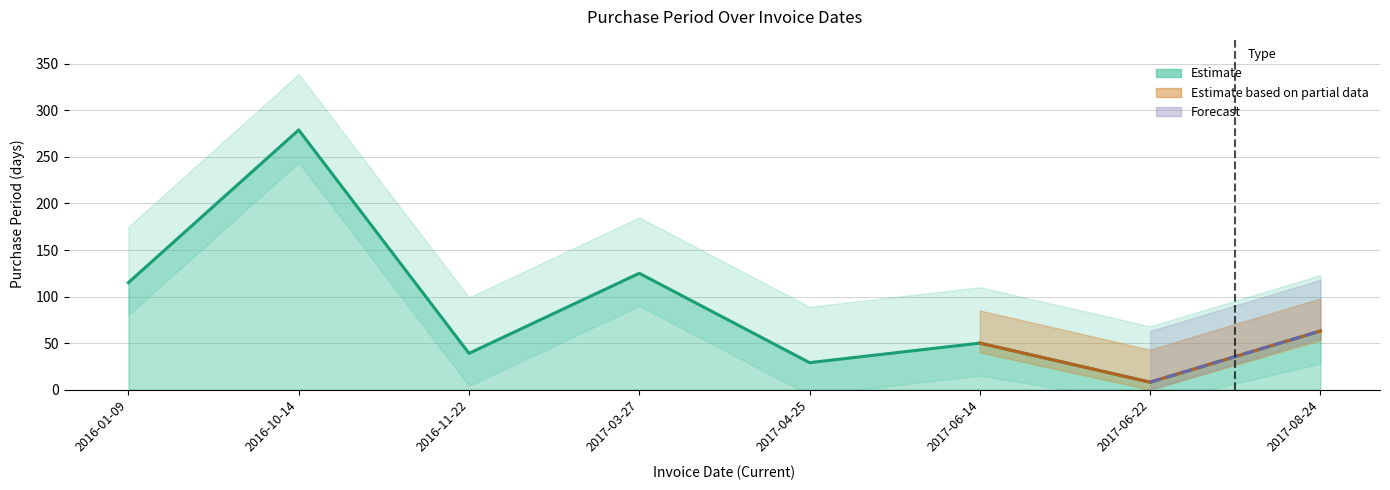

How many interior local peaks (higher than both neighbors) does the data have?

3